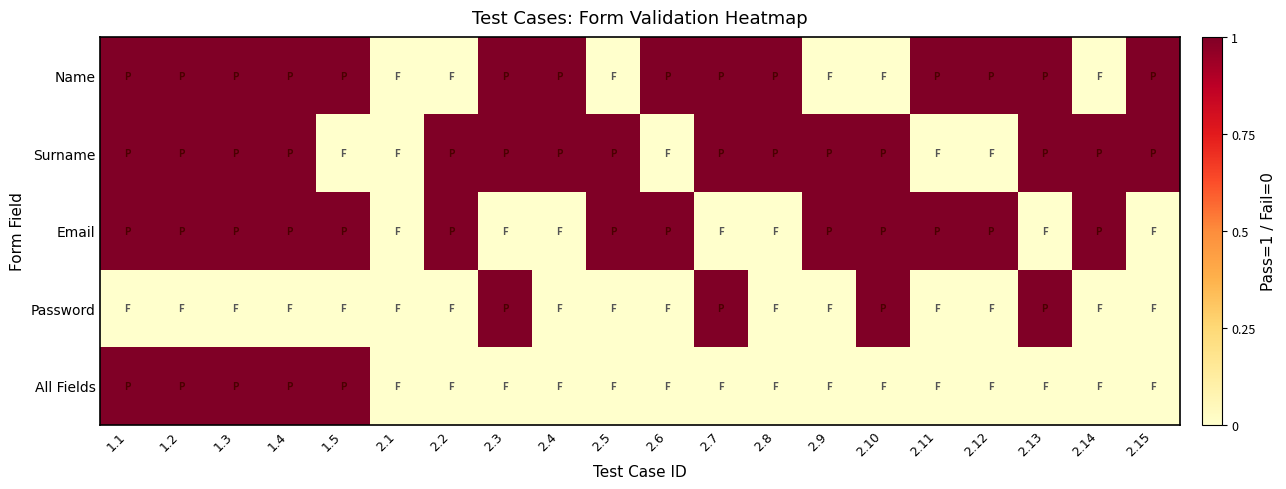

Reading left to right, what are all the values shown in this chart?

Name: 1.1=1	1.2=1	1.3=1	1.4=1	1.5=1	2.1=0	2.2=0	2.3=1	2.4=1	2.5=0	2.6=1	2.7=1	2.8=1	2.9=0	2.10=0	2.11=1	2.12=1	2.13=1	2.14=0	2.15=1
Surname: 1.1=1	1.2=1	1.3=1	1.4=1	1.5=0	2.1=0	2.2=1	2.3=1	2.4=1	2.5=1	2.6=0	2.7=1	2.8=1	2.9=1	2.10=1	2.11=0	2.12=0	2.13=1	2.14=1	2.15=1
Email: 1.1=1	1.2=1	1.3=1	1.4=1	1.5=1	2.1=0	2.2=1	2.3=0	2.4=0	2.5=1	2.6=1	2.7=0	2.8=0	2.9=1	2.10=1	2.11=1	2.12=1	2.13=0	2.14=1	2.15=0
Password: 1.1=0	1.2=0	1.3=0	1.4=0	1.5=0	2.1=0	2.2=0	2.3=1	2.4=0	2.5=0	2.6=0	2.7=1	2.8=0	2.9=0	2.10=1	2.11=0	2.12=0	2.13=1	2.14=0	2.15=0
All Fields: 1.1=1	1.2=1	1.3=1	1.4=1	1.5=1	2.1=0	2.2=0	2.3=0	2.4=0	2.5=0	2.6=0	2.7=0	2.8=0	2.9=0	2.10=0	2.11=0	2.12=0	2.13=0	2.14=0	2.15=0